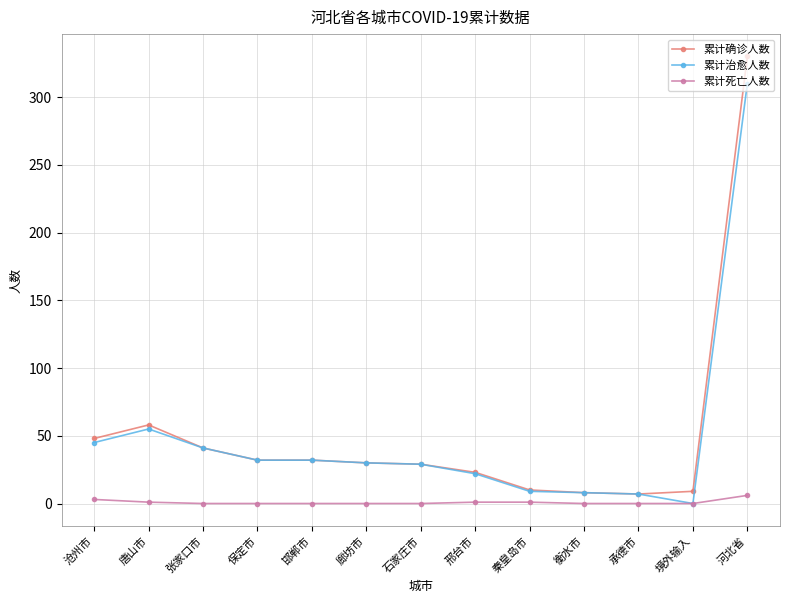

Count the 累计死亡人数 values in the range 0 to 1.

11